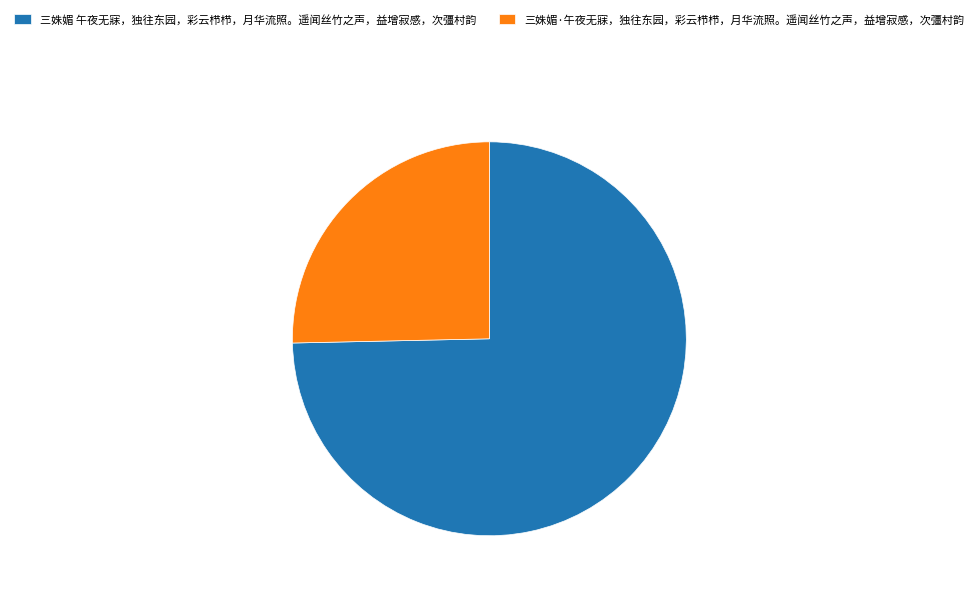

What is the ratio of the value at 三姝媚 午夜无寐，独往东园，彩云栉栉，月华流照。遥闻丝竹之声，益增寂感，次彊村韵 to the value at 三姝媚·午夜无寐，独往东园，彩云栉栉，月华流照。遥闻丝竹之声，益增寂感，次彊村韵?

2.9